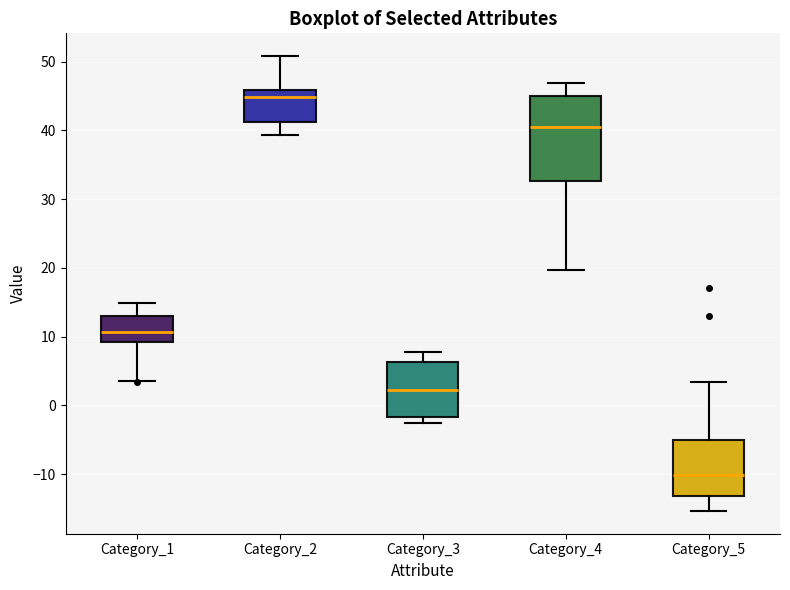

Reading left to right, read every box against the y-axis: the position of its median line, the range the box covers, and the ends of its whiskers. The values are not printed on the chart, so give them approximately, as read against the axis.

Category_1: median 11, box 9 to 13, whiskers 4 to 15
Category_2: median 45, box 41 to 46, whiskers 39 to 51
Category_3: median 2, box -2 to 6, whiskers -3 to 8
Category_4: median 40, box 33 to 45, whiskers 20 to 47
Category_5: median -10, box -13 to -5, whiskers -15 to 3